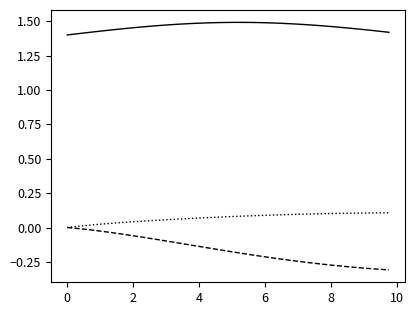

Count the number of data series in this chart.

3